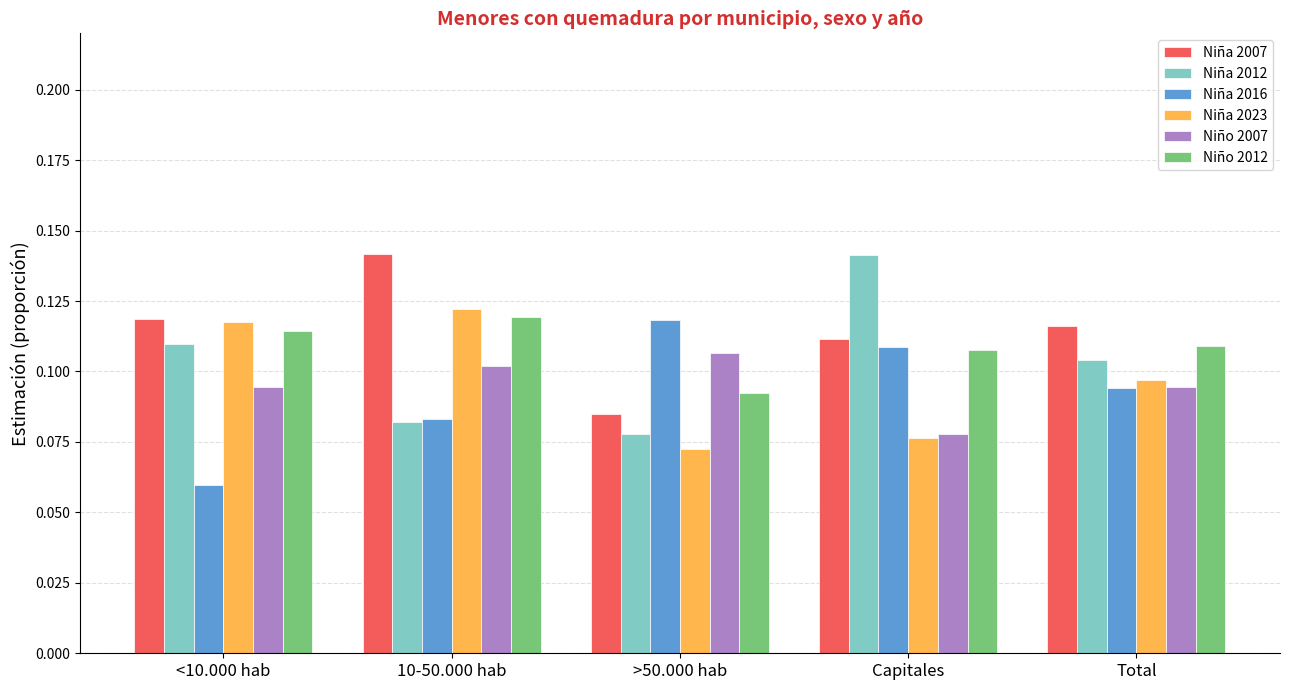

At which label does Niña 2012 reach its peak?

Capitales